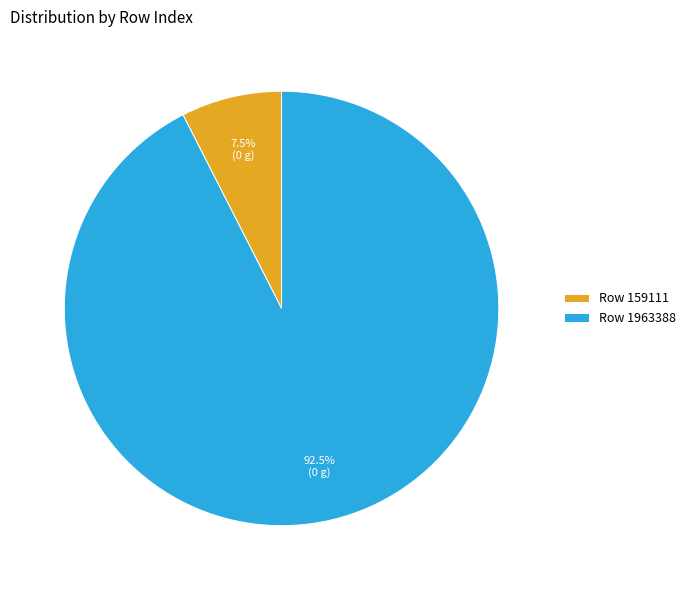

To the nearest percent, what is the average slice percentage?

50%